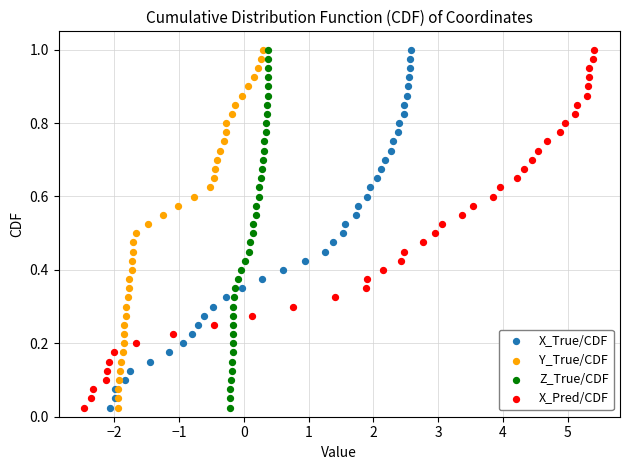

What are all the series names shown in the legend?

X_True/CDF, Y_True/CDF, Z_True/CDF, X_Pred/CDF